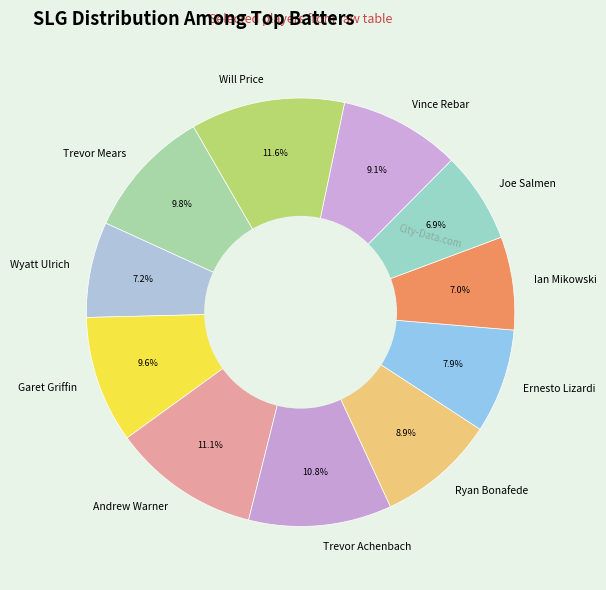

To the nearest percent, what percentage of the pie is Joe Salmen?

7%